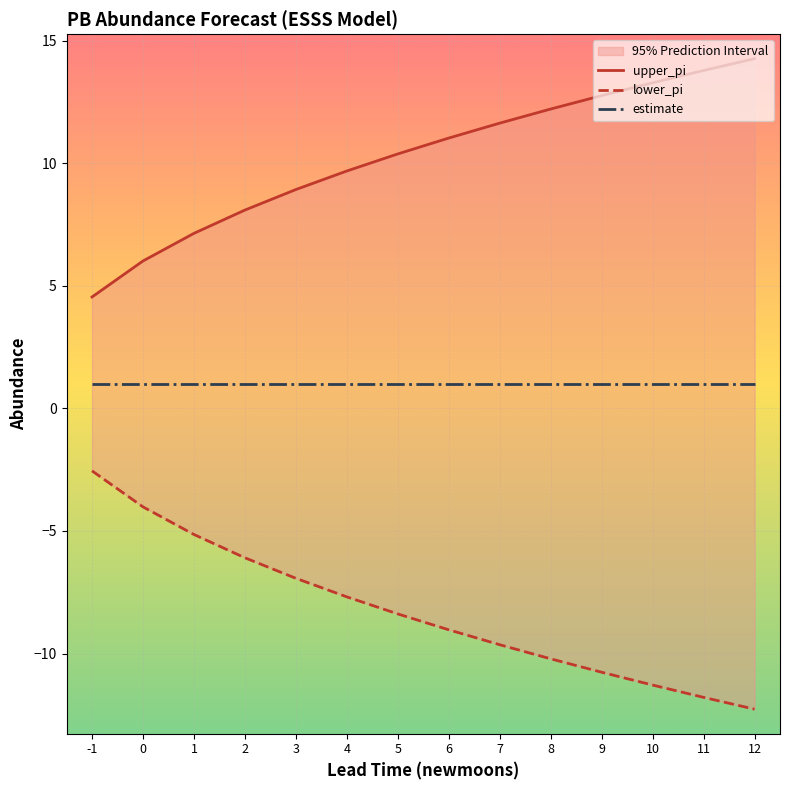

What is the value of the lower_pi point at the 1st from the left?

-2.5